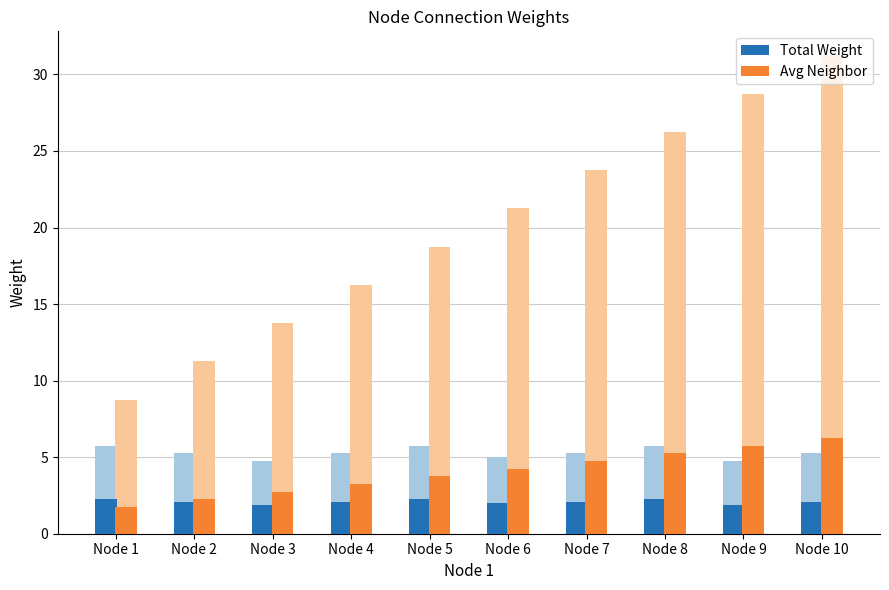

Rank the series at Node 1 from lowest to highest value.

Avg Neighbor, Total Weight